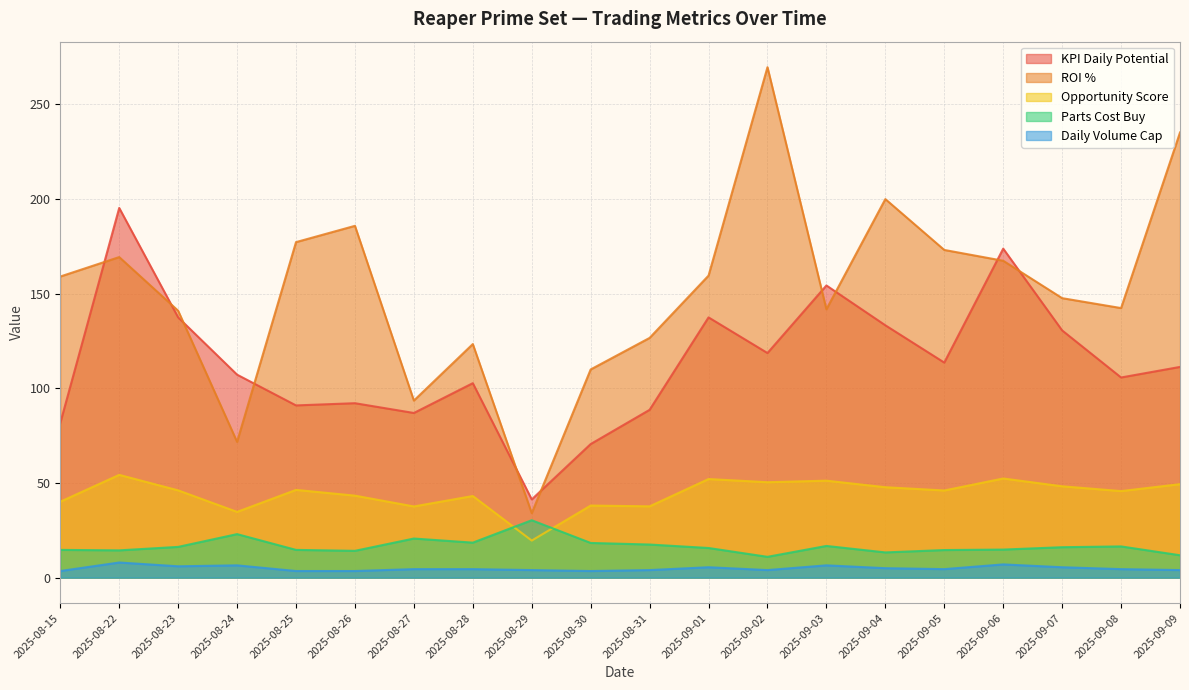

How many data points in opportunity_score are less than 46?

9